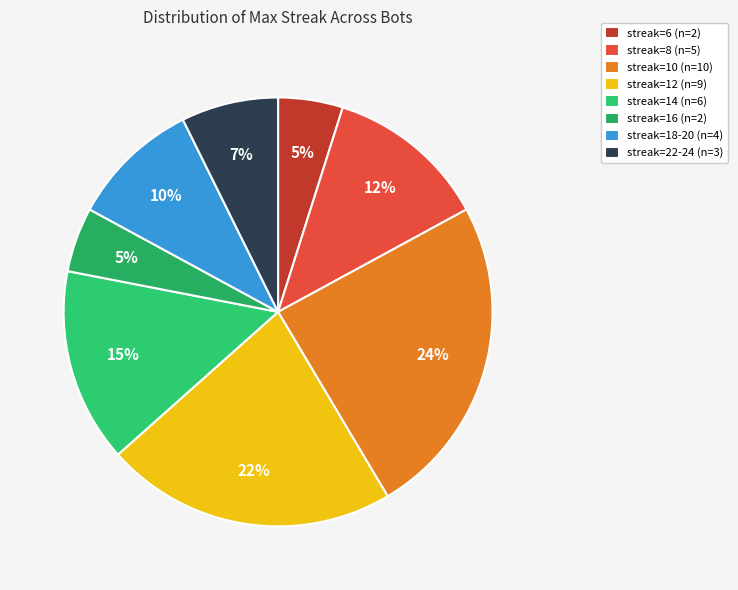

Count the number of slices in the pie.

8